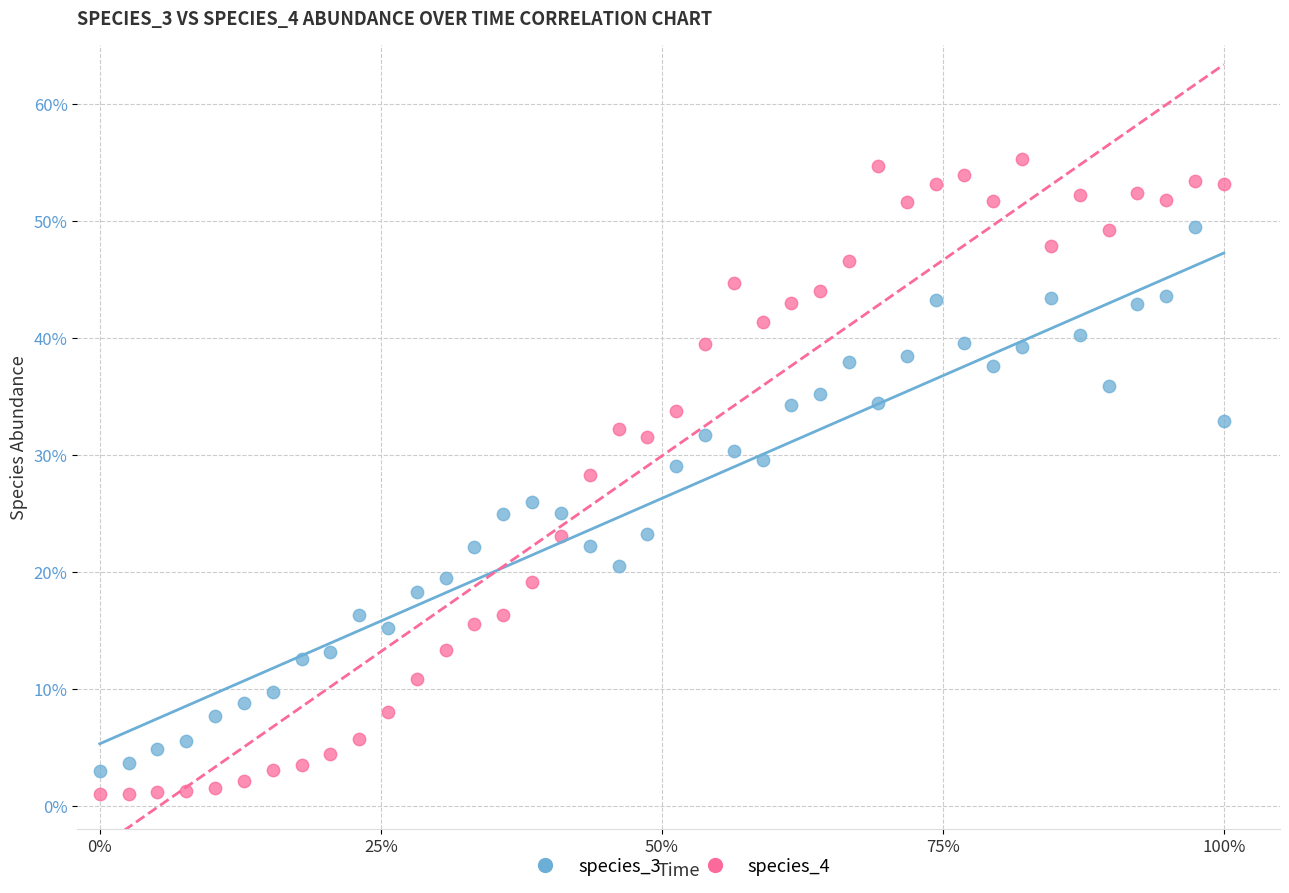

Which series has the largest Y range (max minus min)?

species_4